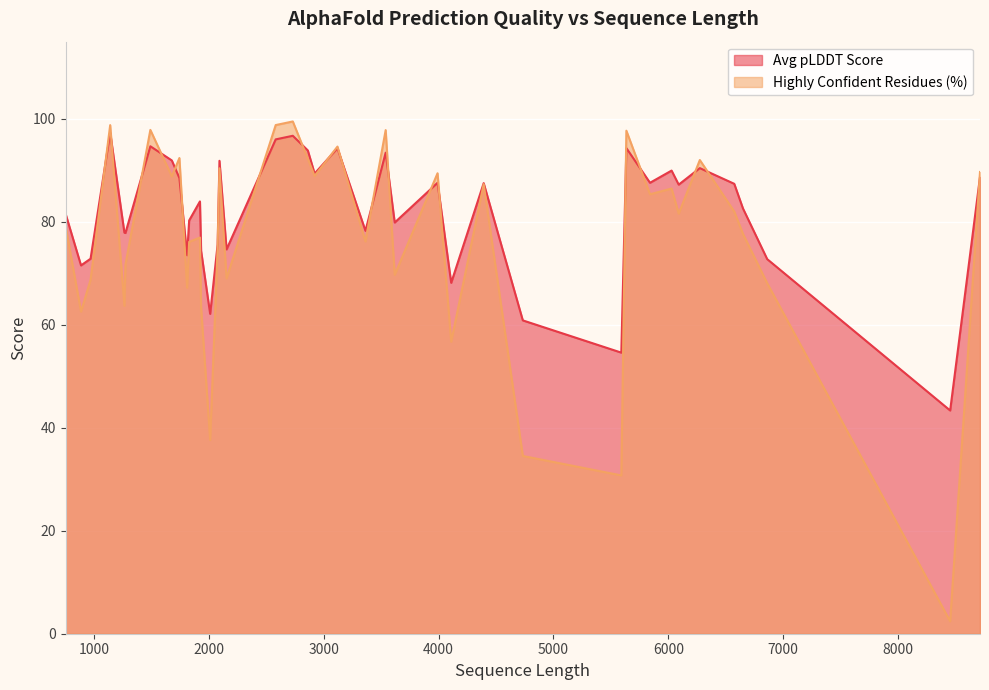

What is the value of the Highly Confident Residues (%) point at the 27th from the left?

56.7